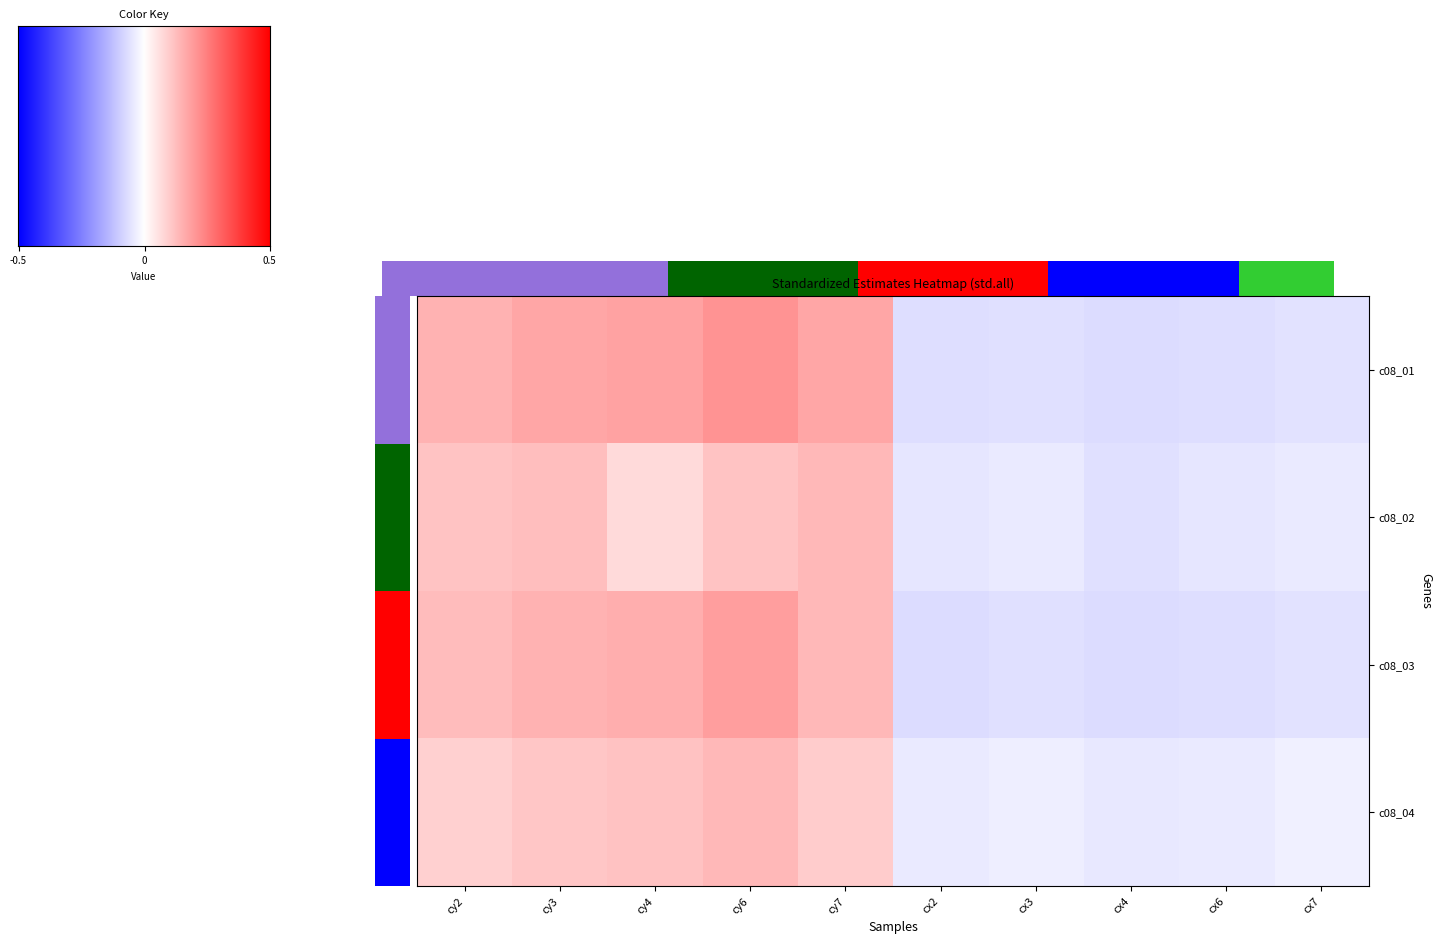

Reading left to right, what are all the values shown in this chart?

c08_01: 0.2	0.2	0.2	0.2	0.2	-0.1	-0.1	-0.1	-0.1	-0.1
c08_02: 0.1	0.1	0.1	0.1	0.1	-0.1	-0.0	-0.1	-0.1	-0.0
c08_03: 0.1	0.1	0.2	0.2	0.1	-0.1	-0.1	-0.1	-0.1	-0.1
c08_04: 0.1	0.1	0.1	0.1	0.1	-0.0	-0.0	-0.0	-0.0	-0.0